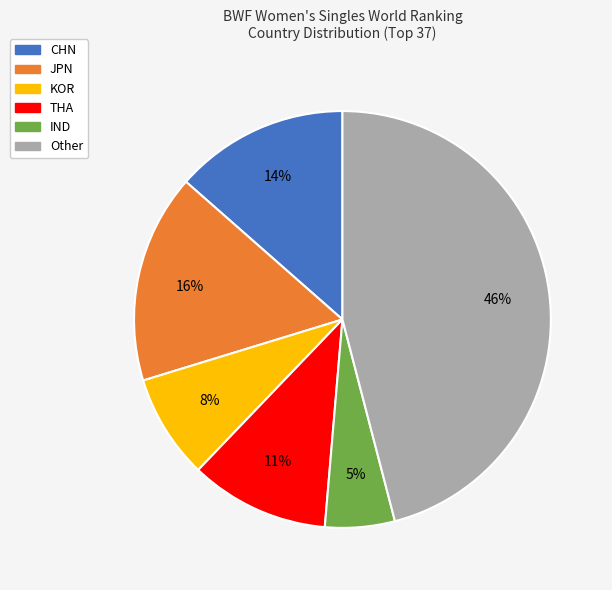

Is it true that KOR is 19% of the pie?

False